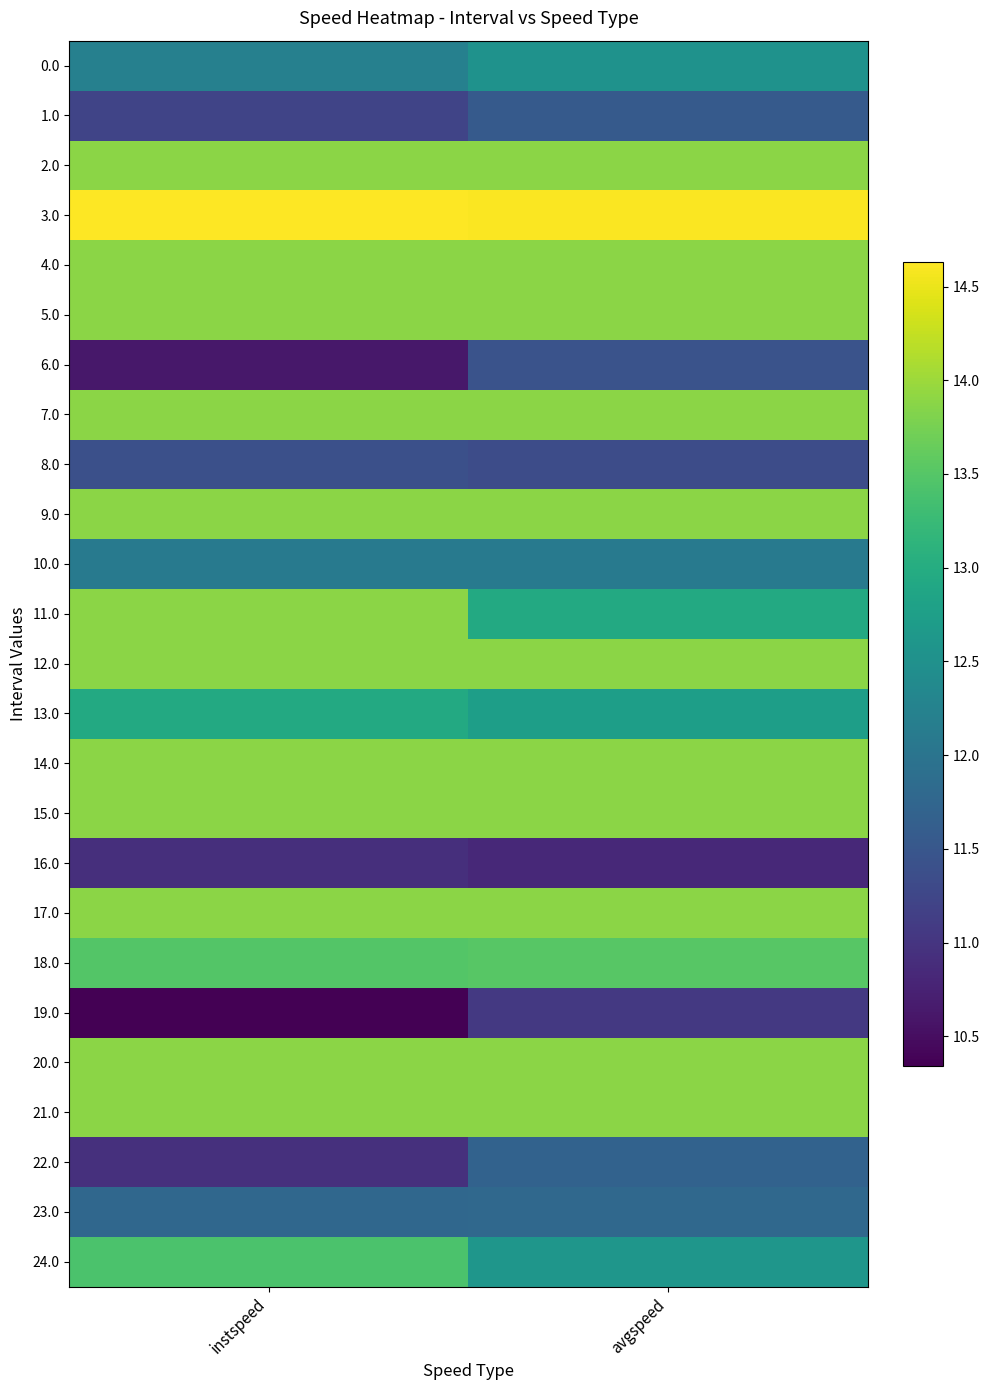

At which category is the sum across all series the highest?

avgspeed